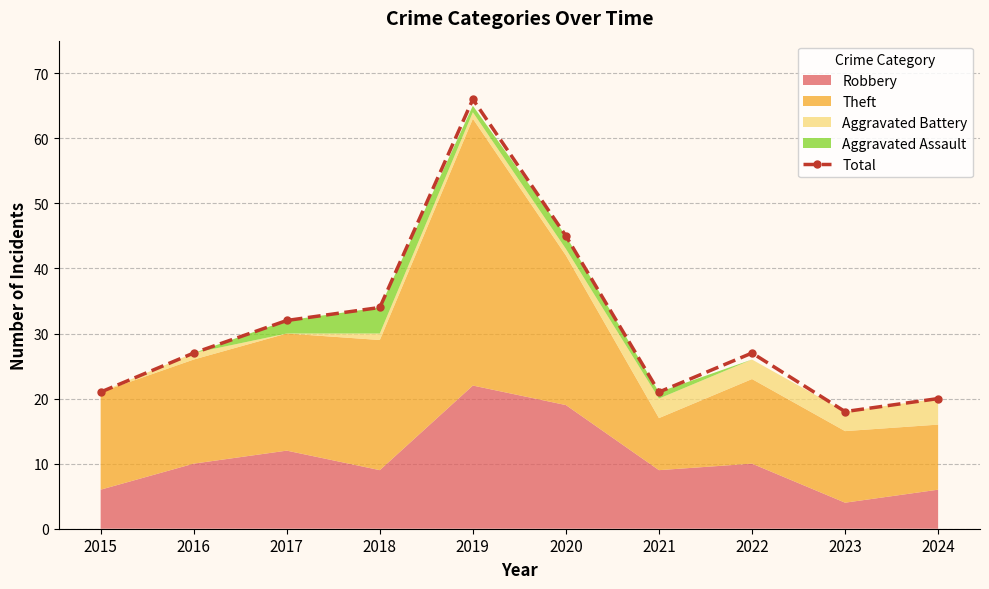

How many values exceed 27?

4